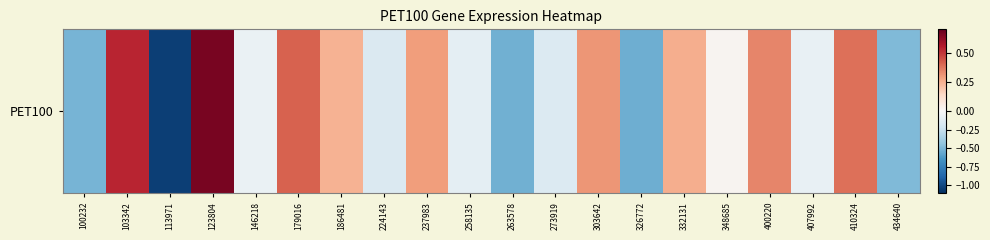

What is the sum of the values at 100232 and 400220?

-0.2